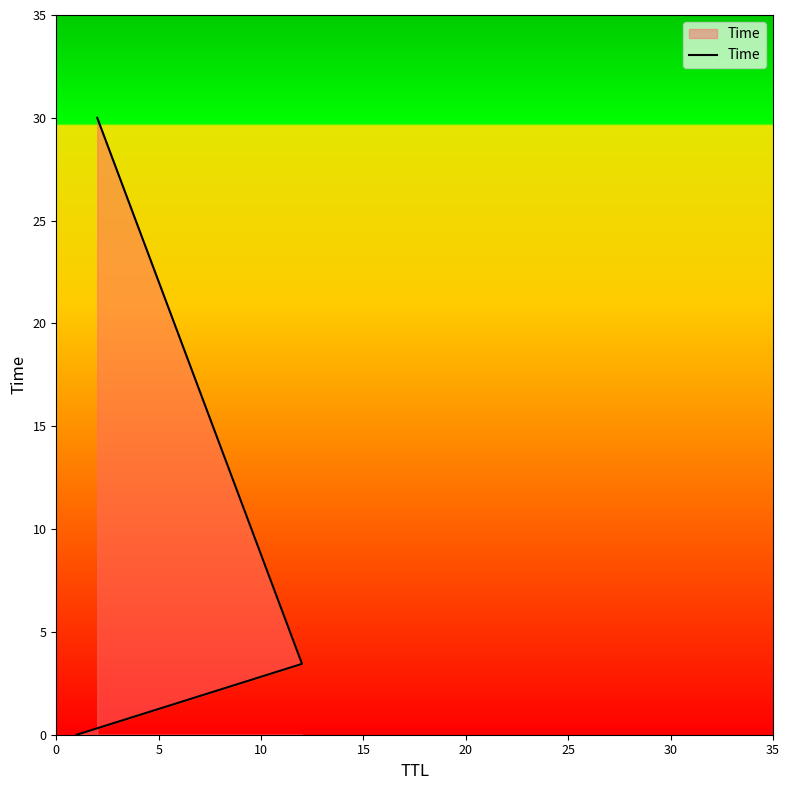

What is the sum of the values at 0 and 5?

3.4